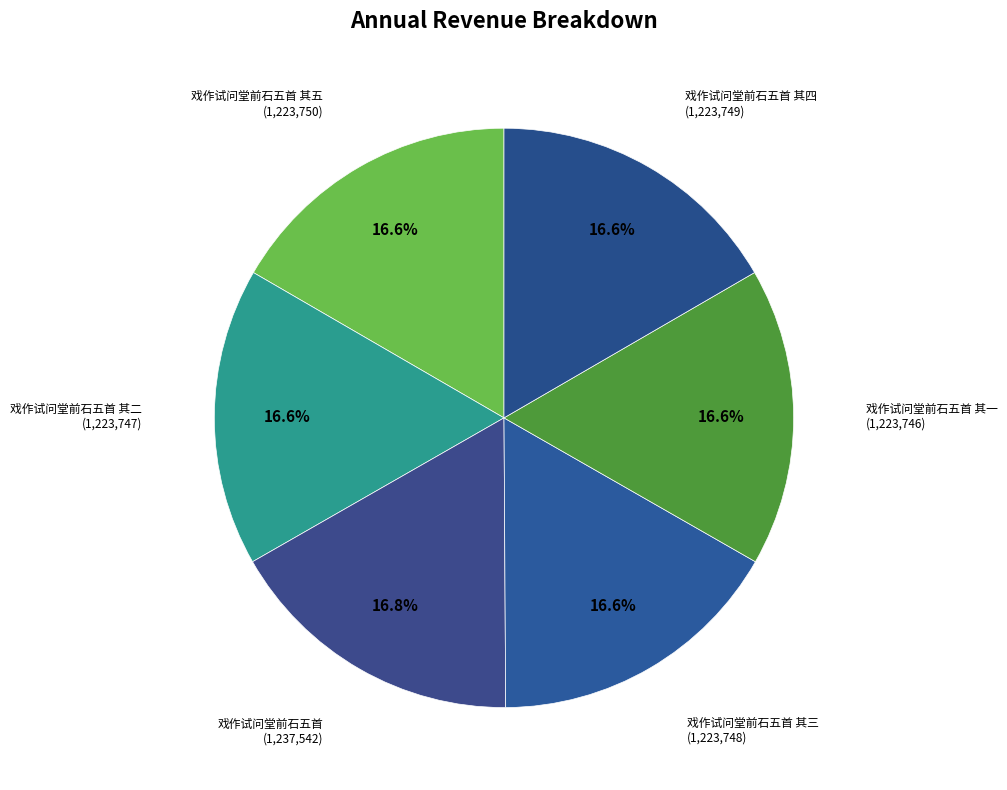

How many segments does this pie chart have?

6